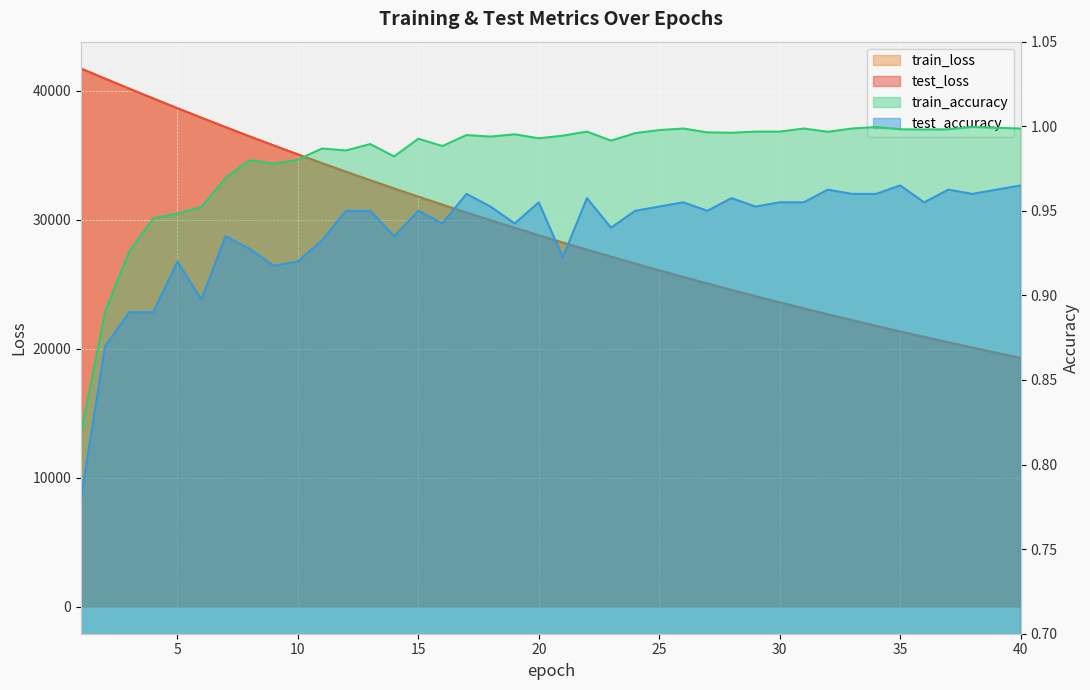

At which label is train_accuracy closest to 0?

1